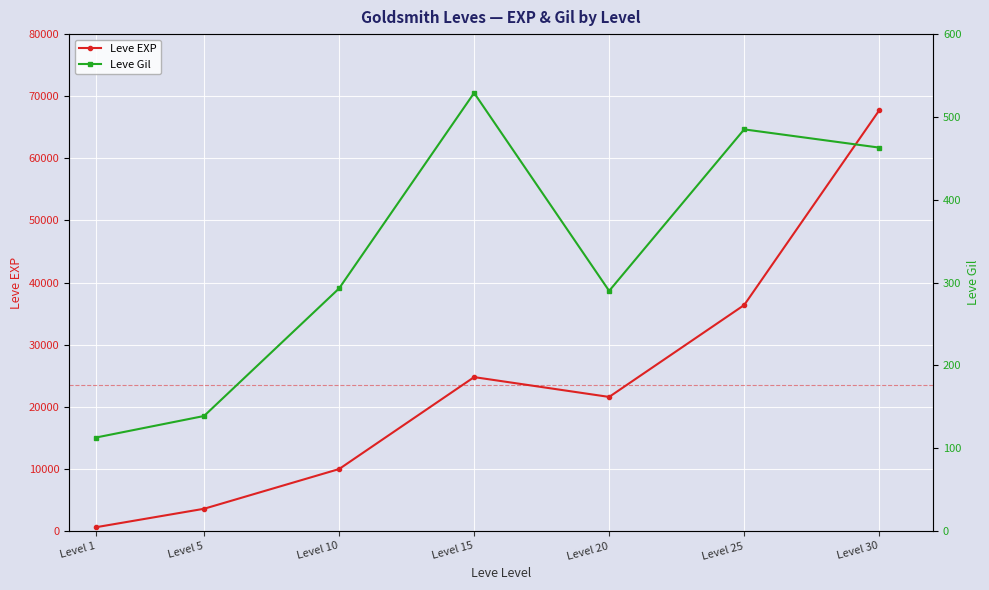

At which label is Leve EXP closest to 34180?

Level 25